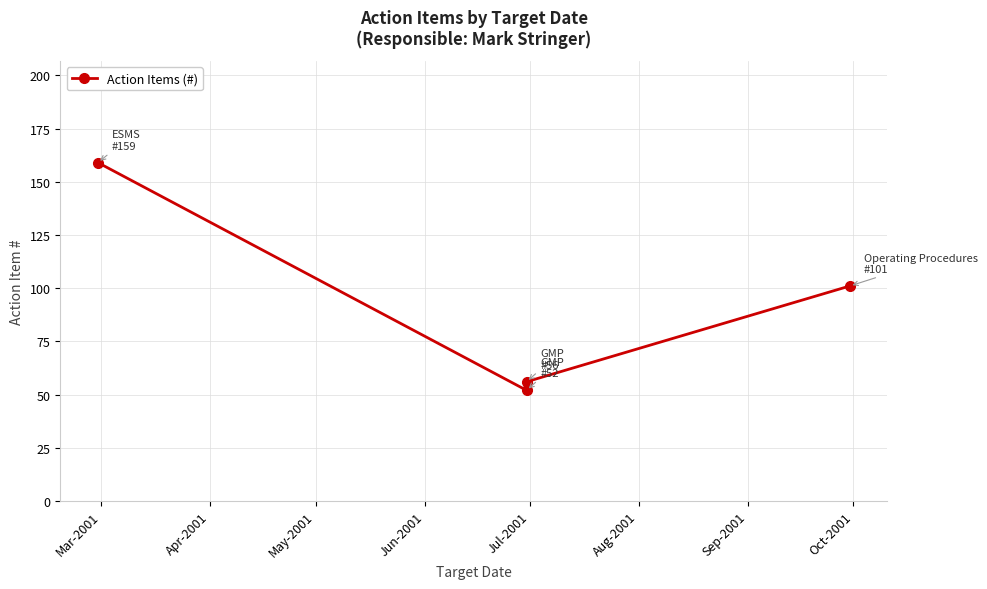

At which category does the chart reach its peak across all series?

Mar-2001